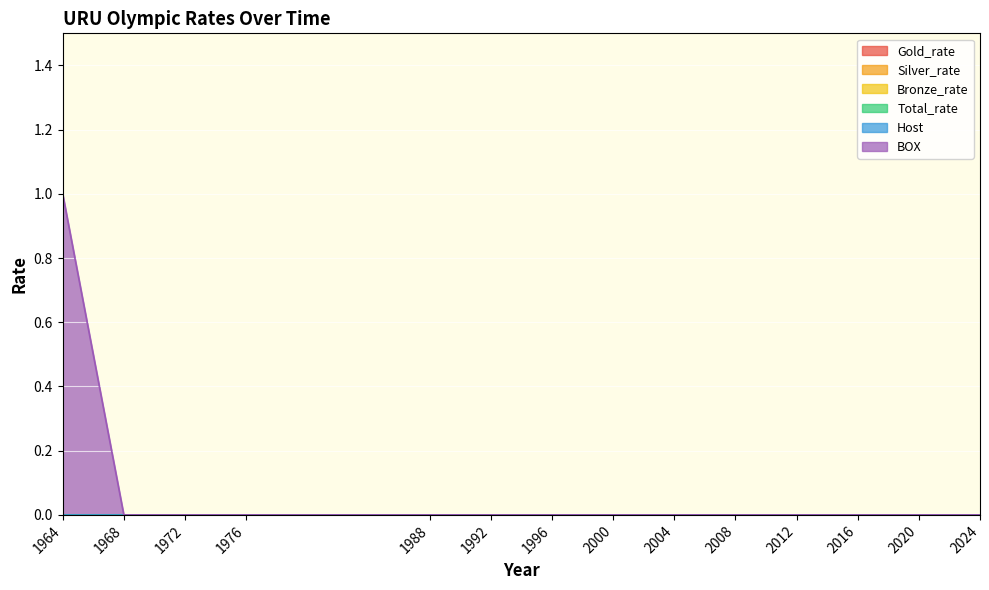

What are all the series names shown in the legend?

Gold_rate, Silver_rate, Bronze_rate, Total_rate, Host, BOX